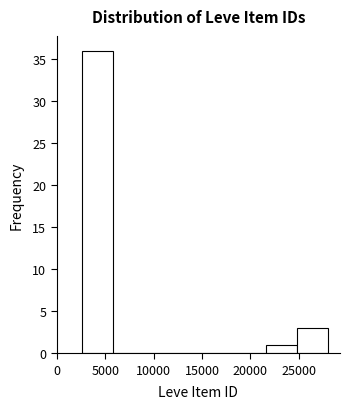

Reading left to right, transcribe this chart: for each bar, give the range it covers on the x-axis and its height. Neither the bar edges nor the heights are printed on the chart, so give them approximately, as read against the axes.

2500 to 6000: 36
6000 to 9000: 0
9000 to 12000: 0
12000 to 15500: 0
15500 to 18500: 0
18500 to 21500: 0
21500 to 25000: 1
25000 to 28000: 3